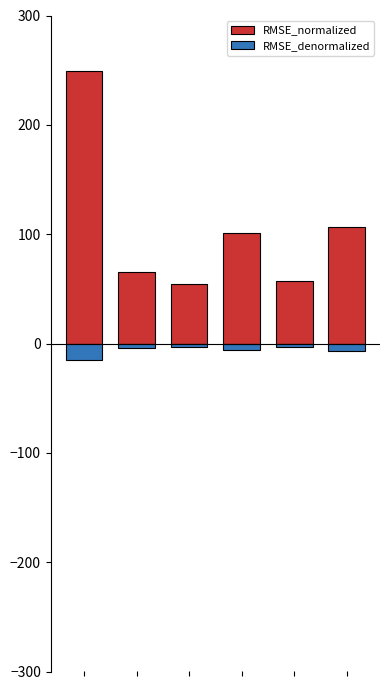

What is the total value across all series at 3?

94.5